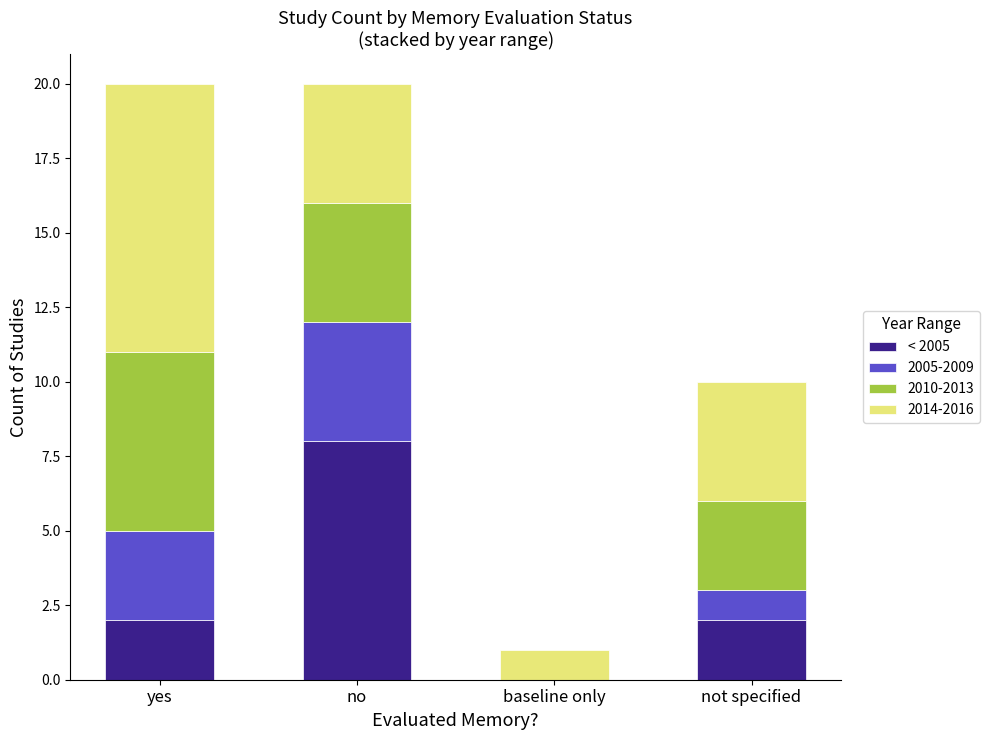

The < 2005 series shows 3 at baseline only. True or false?

False